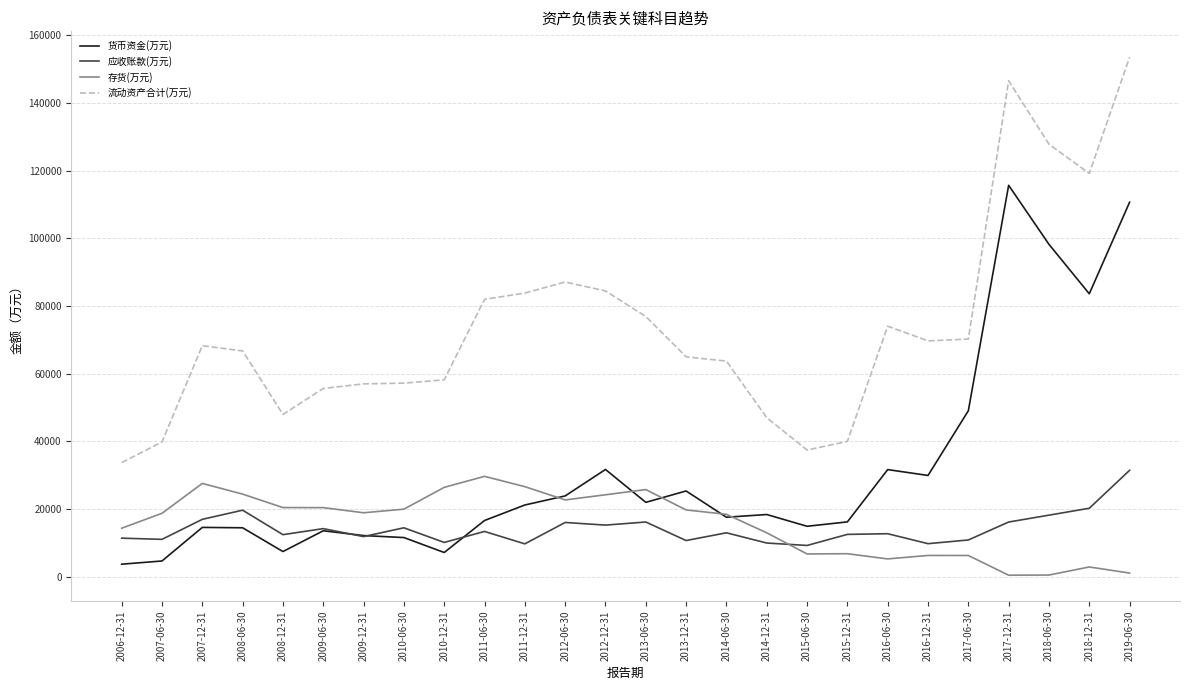

Which label corresponds to the largest value in the chart?

2019-06-30